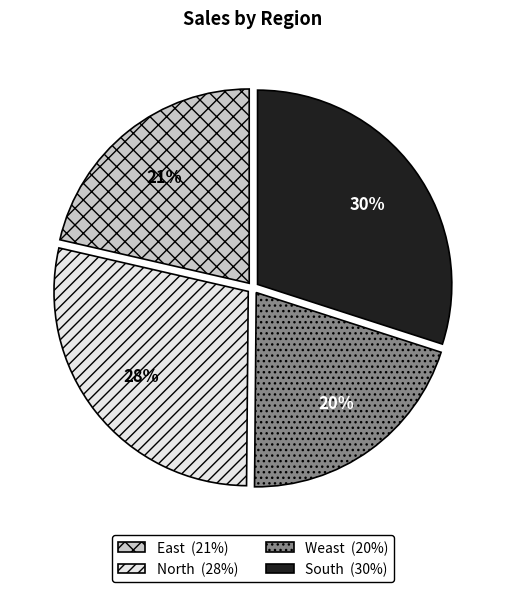

Which slice is the smallest?

Weast